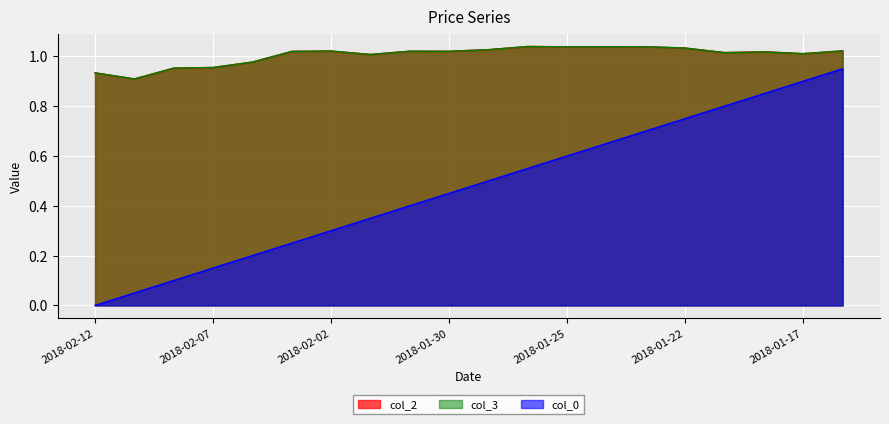

What is the label of the 16th point from the left?

2018-01-22